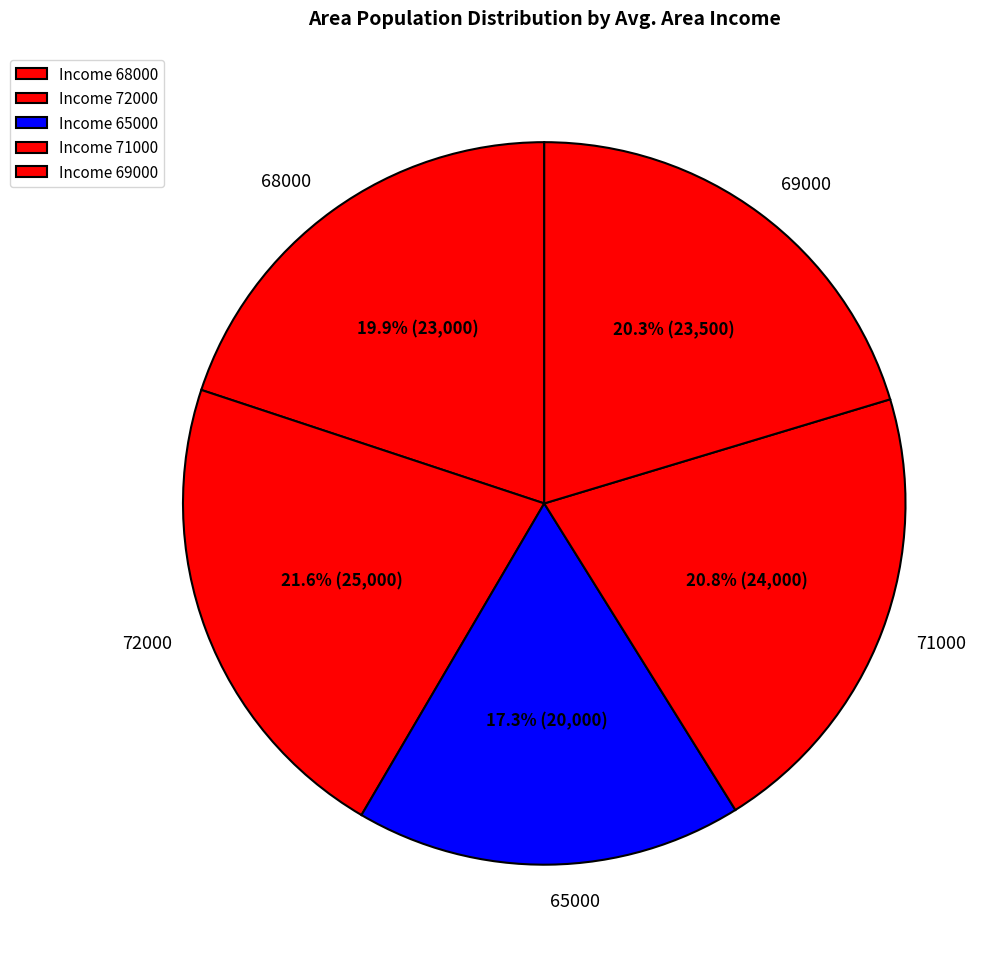

To the nearest percent, what portion does 68000 represent?

20%